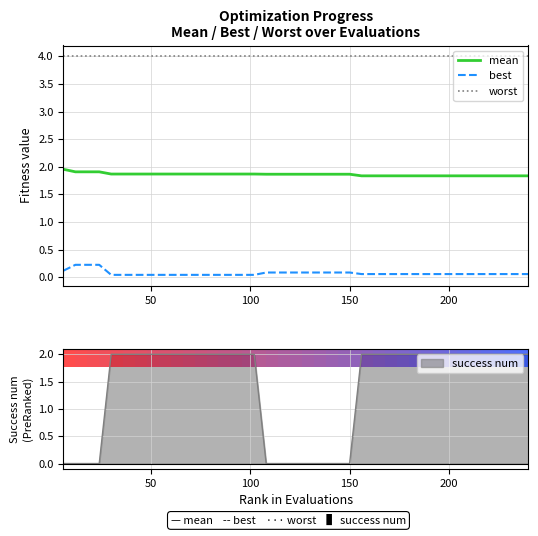

Which series has the largest range (max minus min)?

best